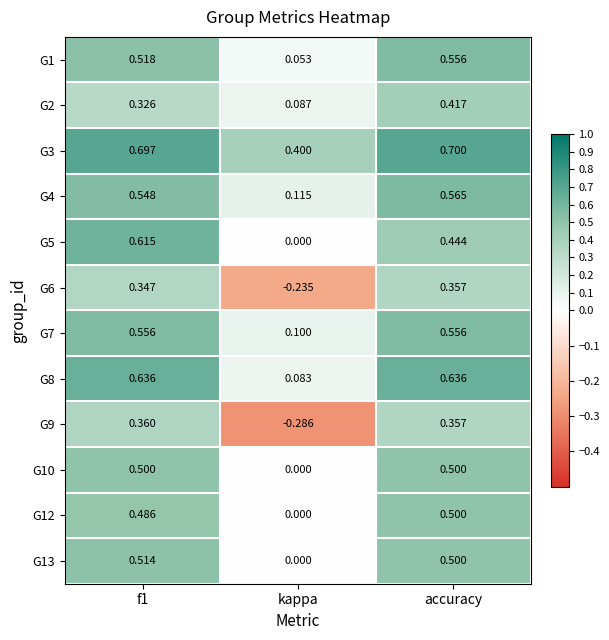

At which label is G9 closest to 0?

kappa